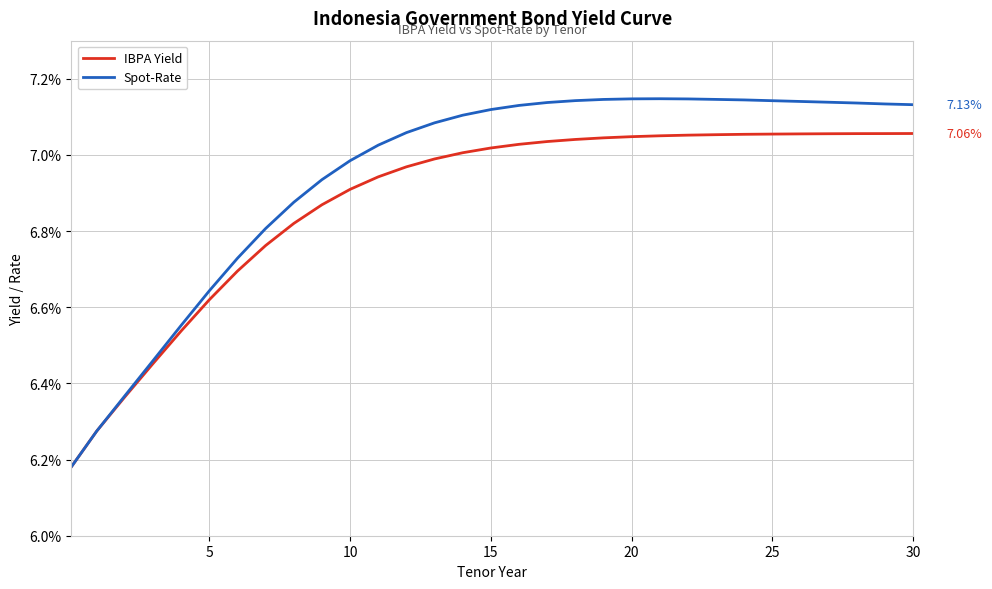

Does the chart display data point markers on the line(s)?

No